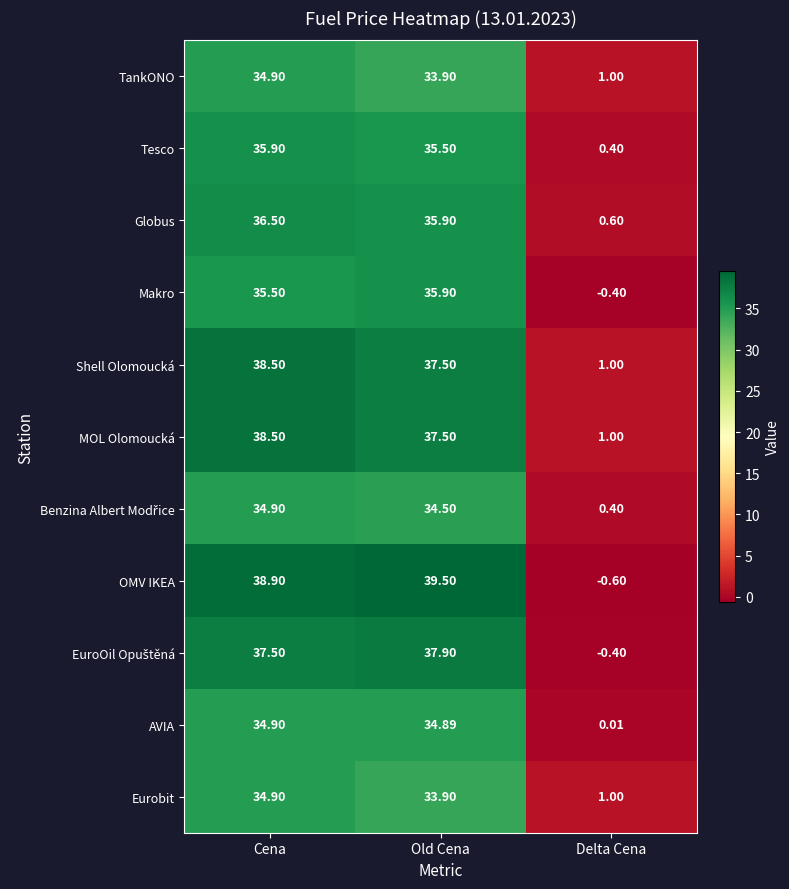

How many distinct data groups are displayed?

11